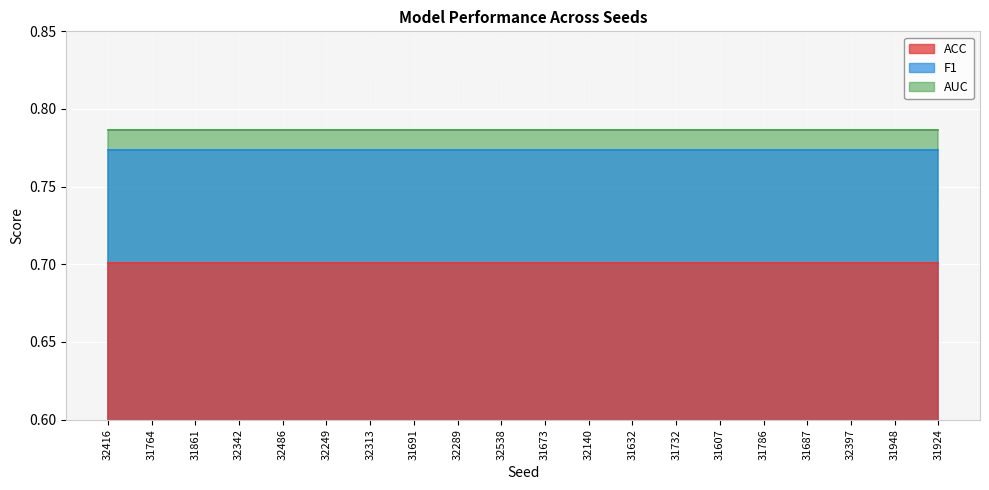

Reading left to right, list all the values displayed in this chart.

ACC: 0.7	0.7	0.7	0.7	0.7	0.7	0.7	0.7	0.7	0.7	0.7	0.7	0.7	0.7	0.7	0.7	0.7	0.7	0.7	0.7
F1: 0.8	0.8	0.8	0.8	0.8	0.8	0.8	0.8	0.8	0.8	0.8	0.8	0.8	0.8	0.8	0.8	0.8	0.8	0.8	0.8
AUC: 0.8	0.8	0.8	0.8	0.8	0.8	0.8	0.8	0.8	0.8	0.8	0.8	0.8	0.8	0.8	0.8	0.8	0.8	0.8	0.8